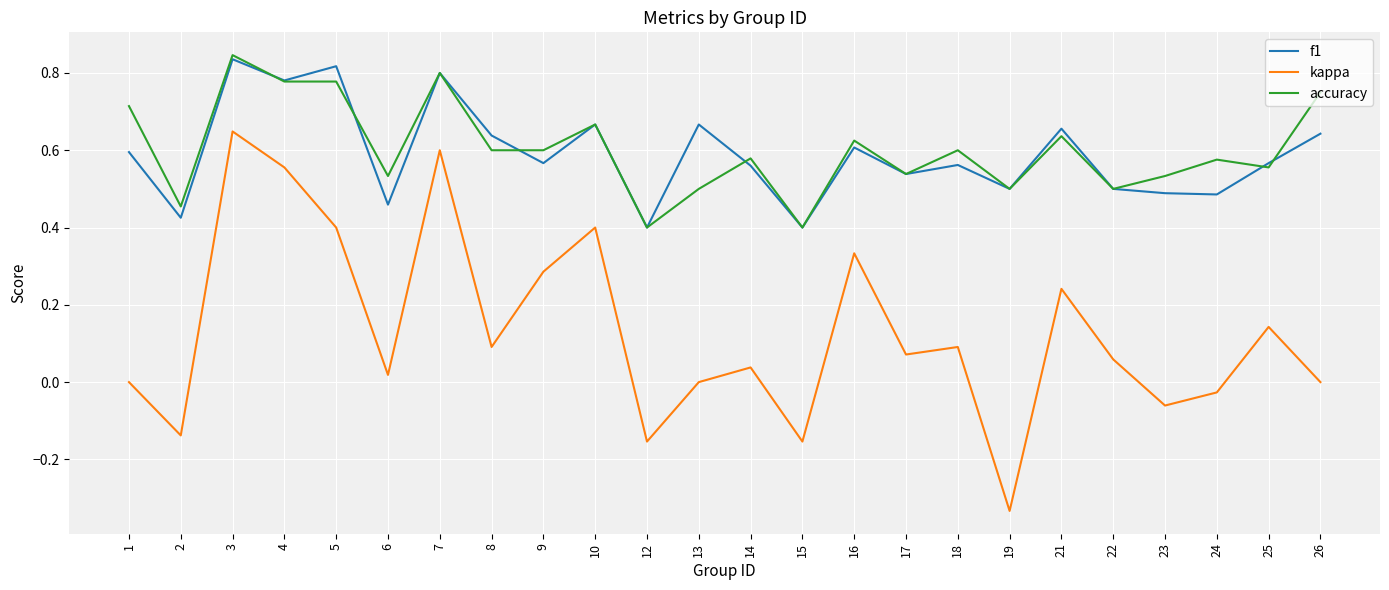

How many lines are shown in the chart?

3